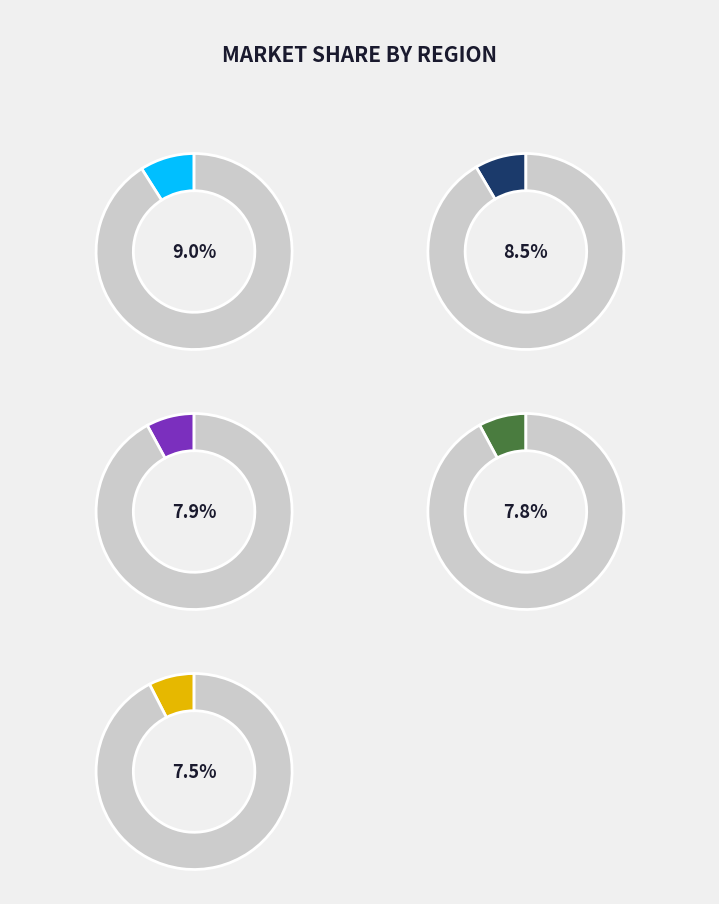

Does 7 account for over 50% of the chart?

No